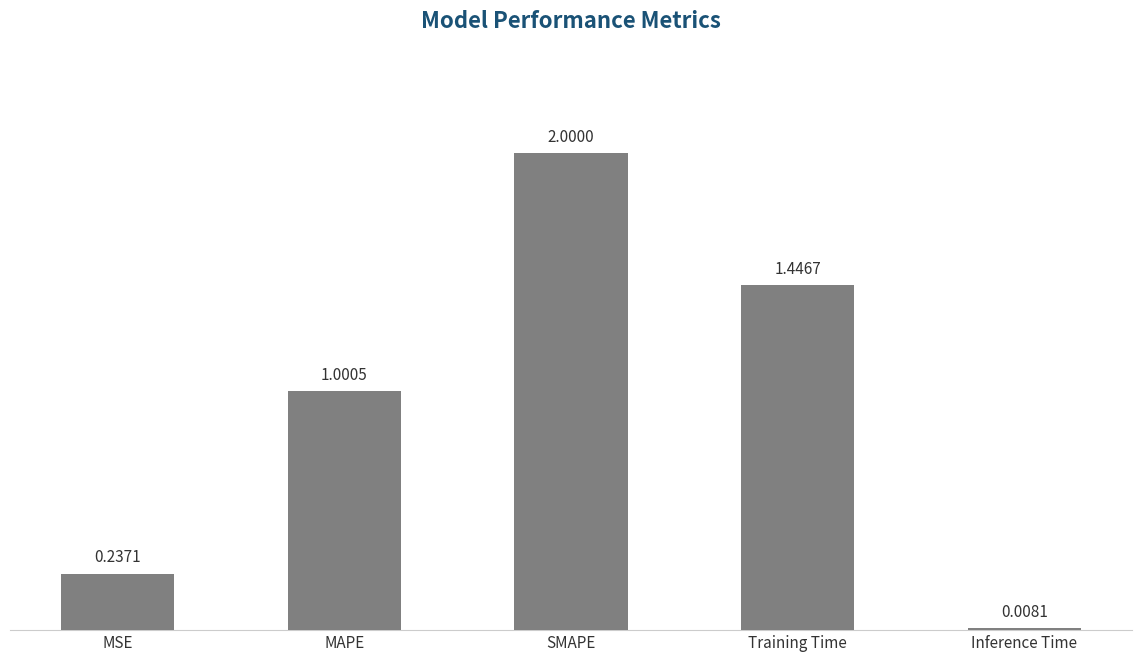

True or false: the data shows 1.4 at SMAPE.

False